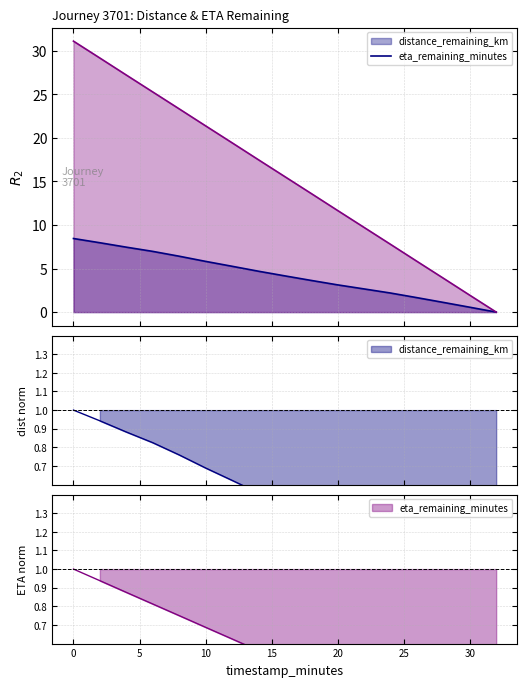

How many series are shown in this chart?

2